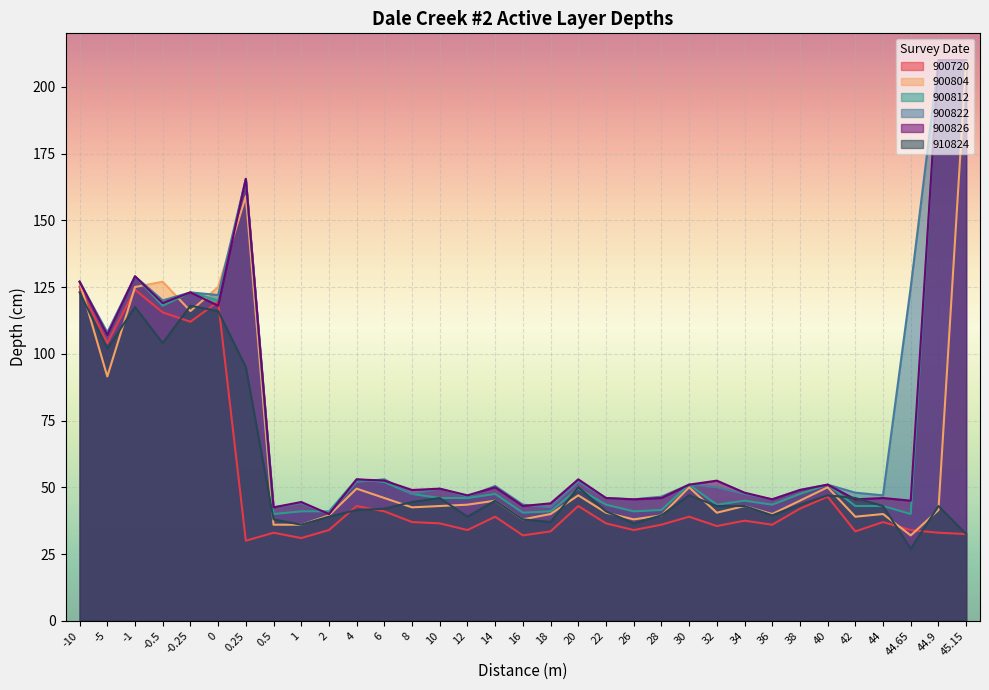

What is the sum of the 900812 values at 6 and 8?

99.5